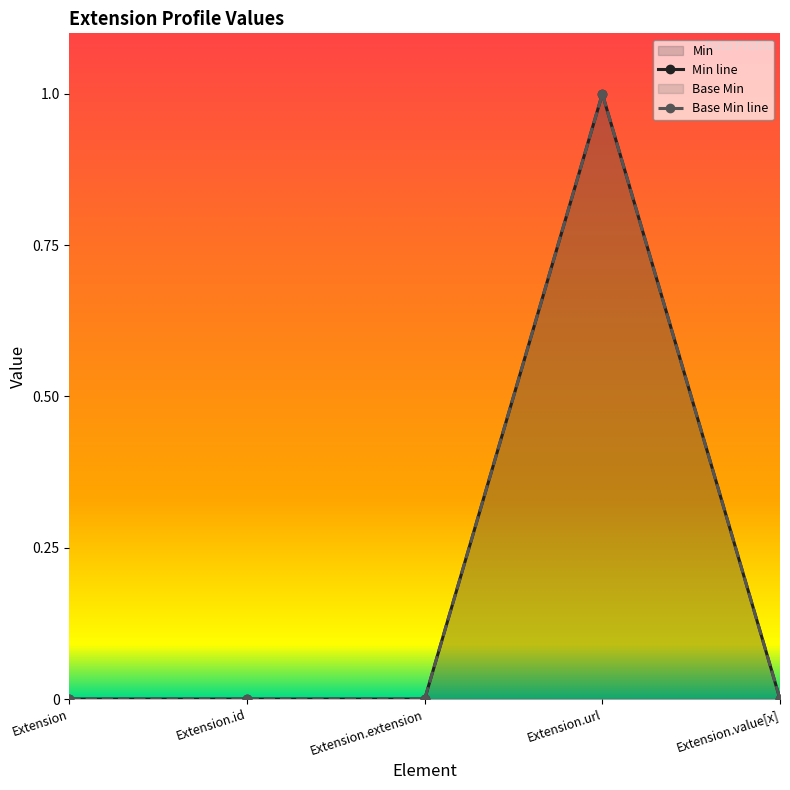

Rank the series by their maximum value, from highest to lowest.

Min line, Base Min line